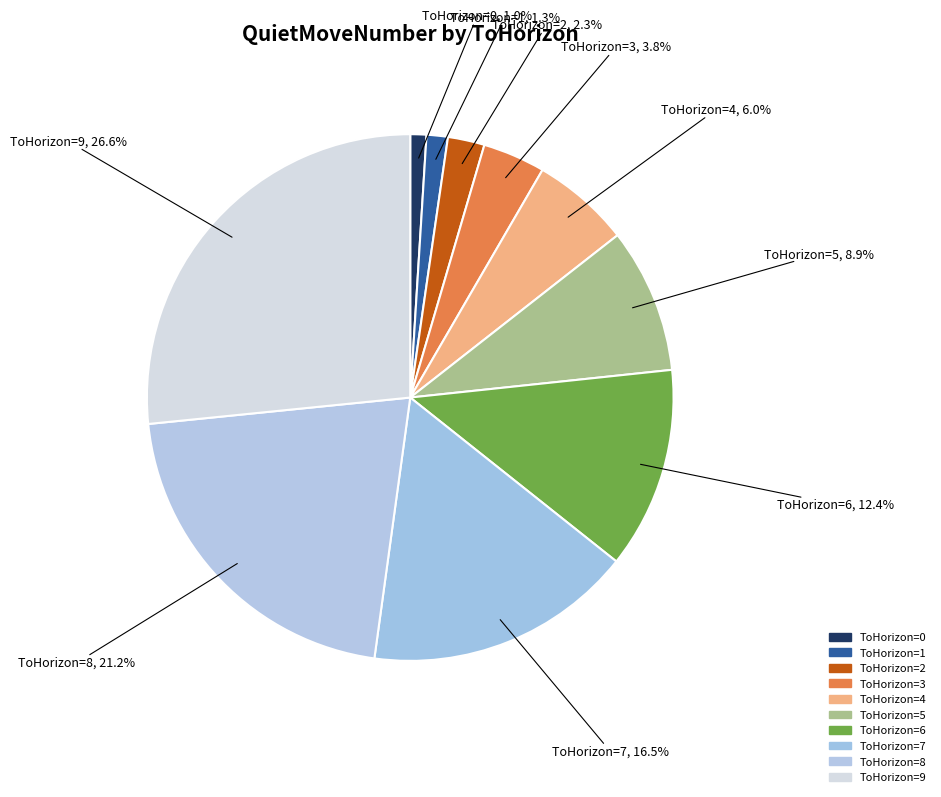

What percentage is NOT represented by ToHorizon=3?

96.2%